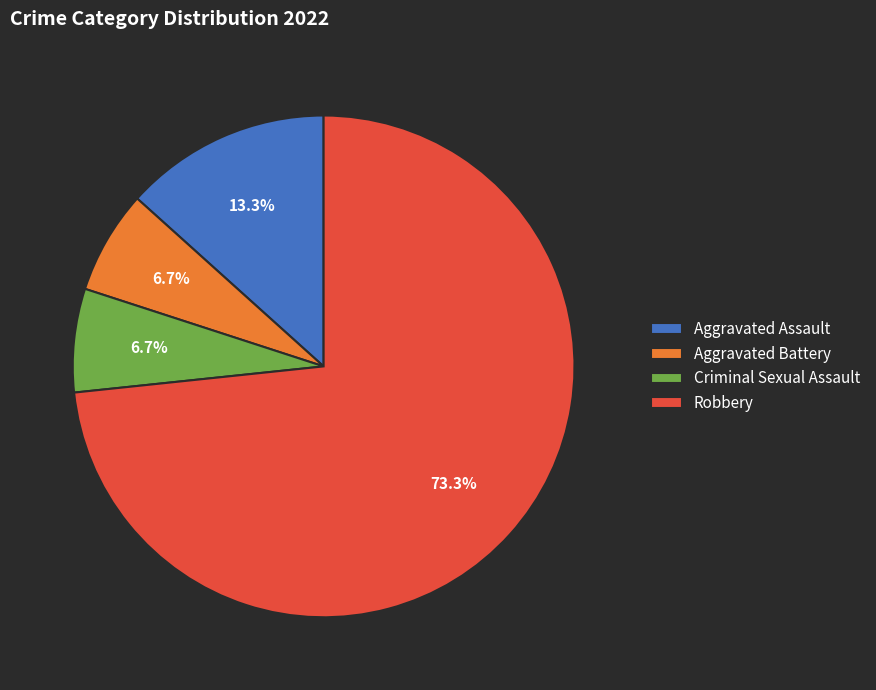

What is the majority slice?

Robbery